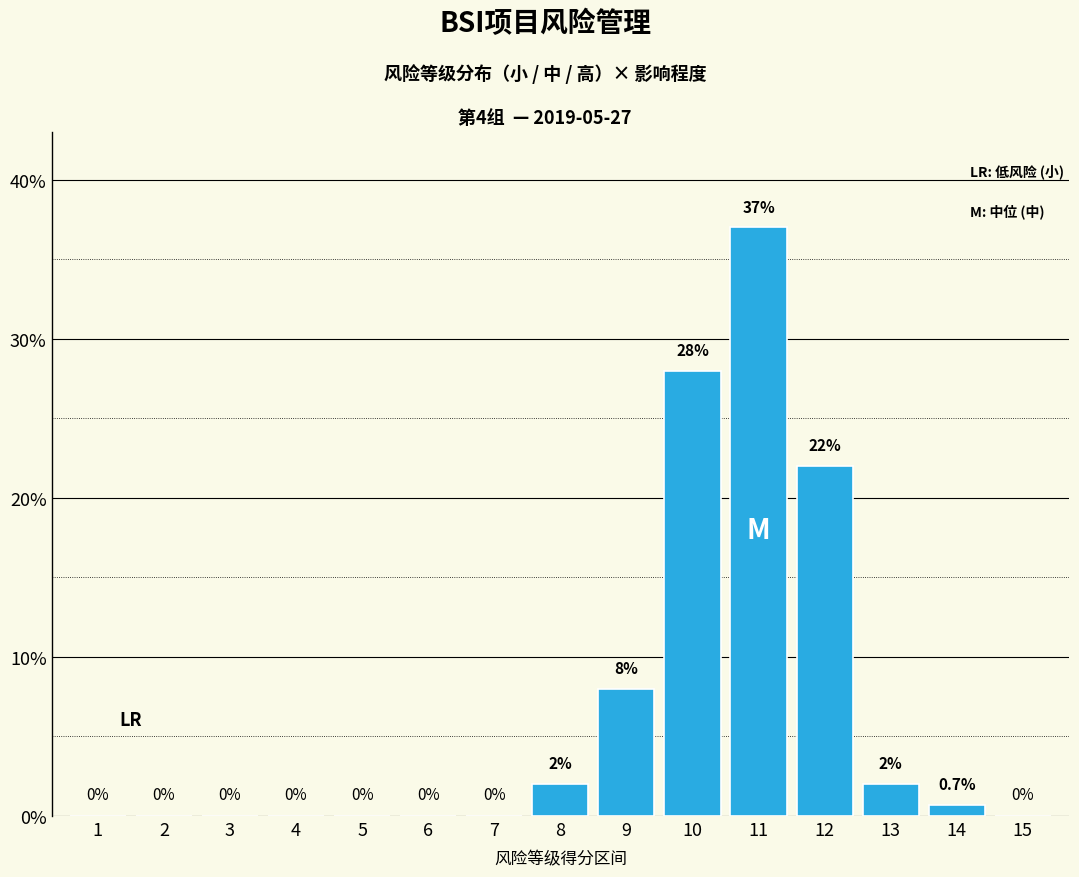

Reading right to left, list all the values displayed in this chart.

15=0.0	14=0.7	13=2.0	12=22.0	11=37.0	10=28.0	9=8.0	8=2.0	7=0.0	6=0.0	5=0.0	4=0.0	3=0.0	2=0.0	1=0.0